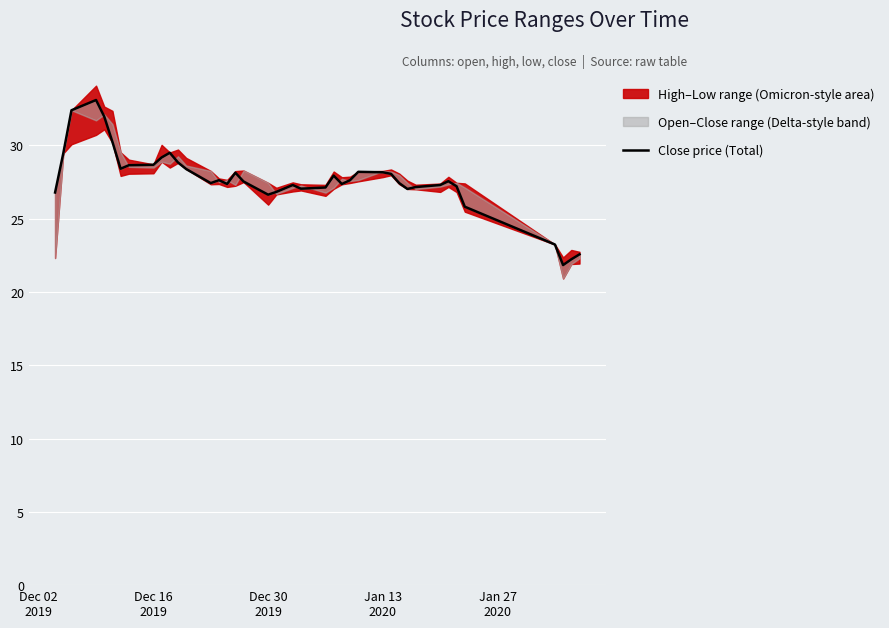

True or false: the data shows 41.1 at Dec 16 2019.

False